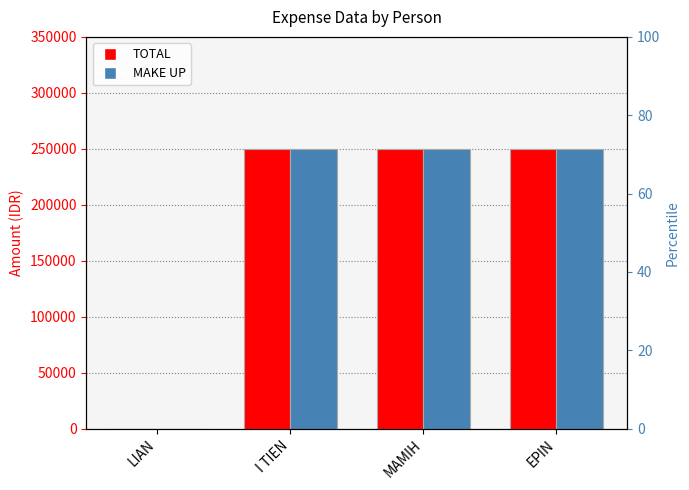

What position from the left is LIAN?

1